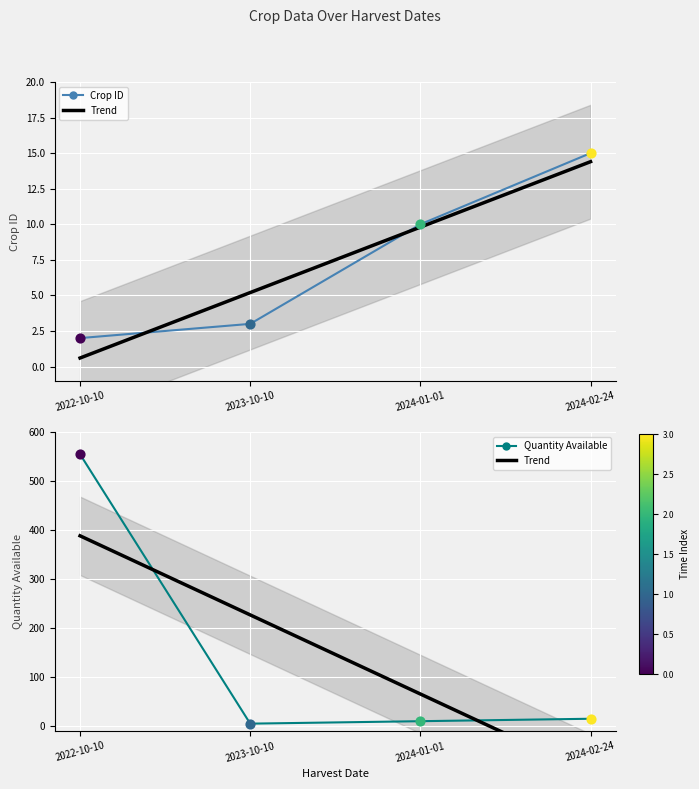

Which series contains the highest Y value?

Quantity Available